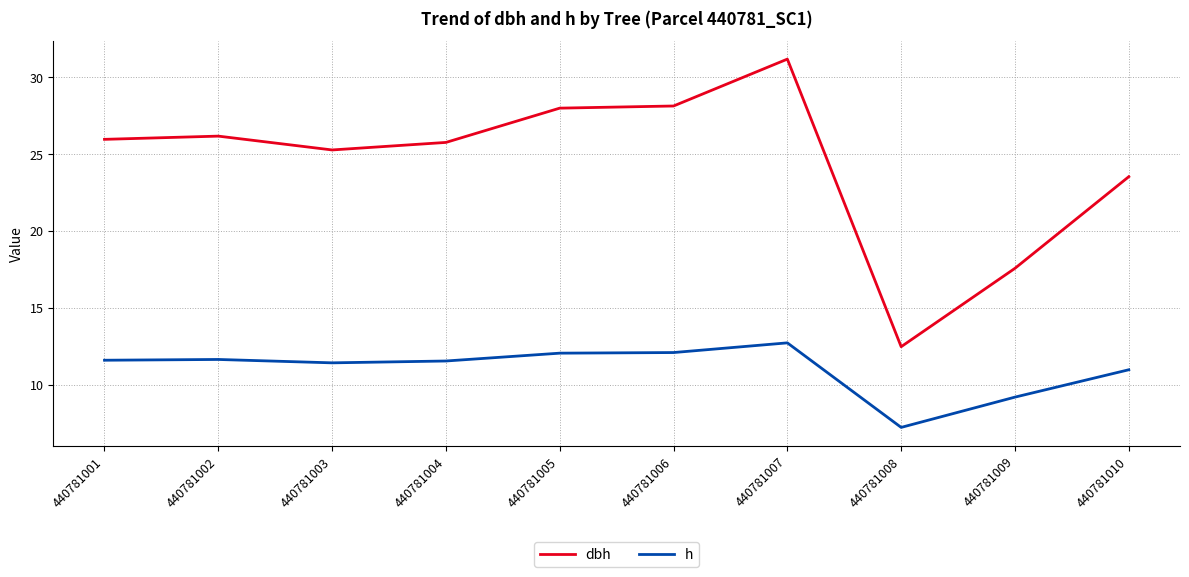

At which label does h first exceed 11?

440781001